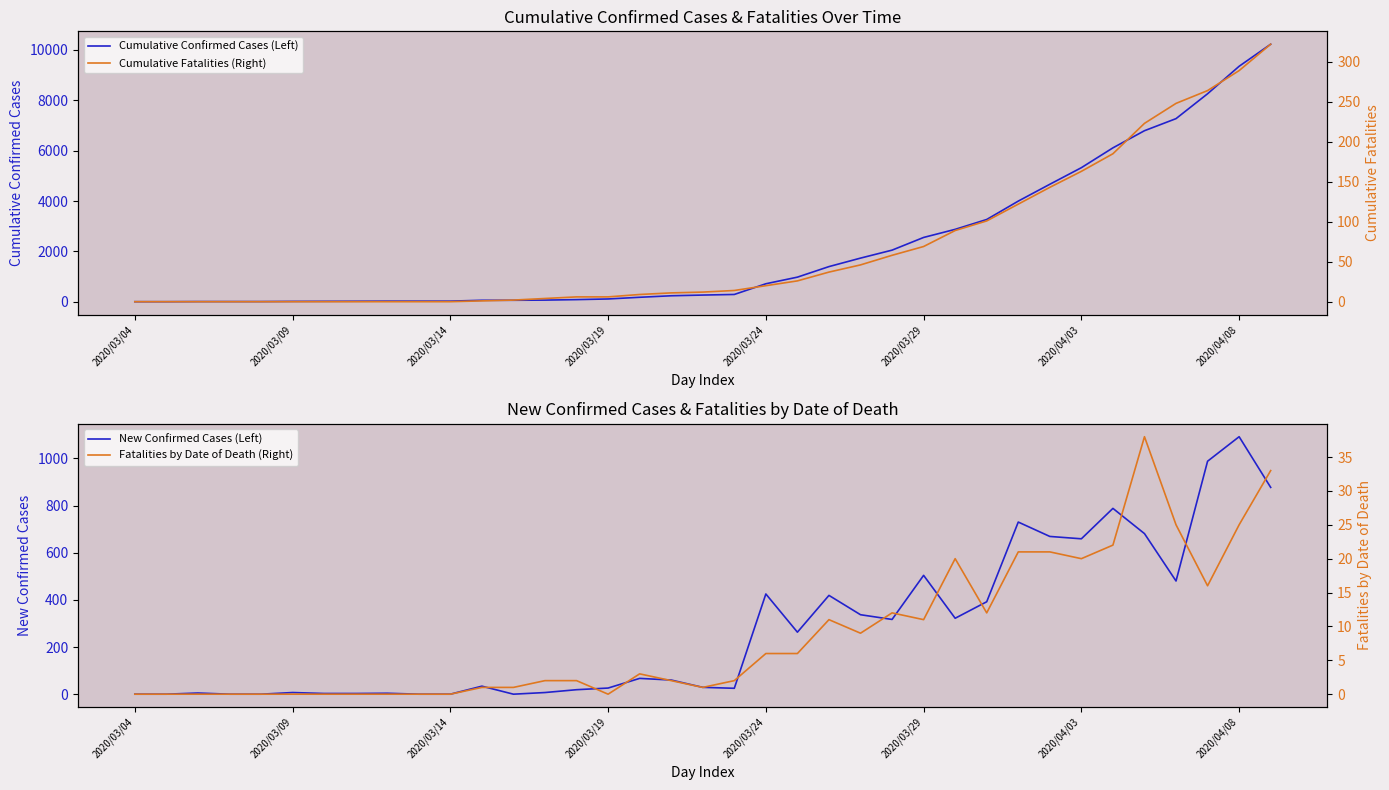

Which series has the widest spread of values?

Cumulative Confirmed Cases (Left)